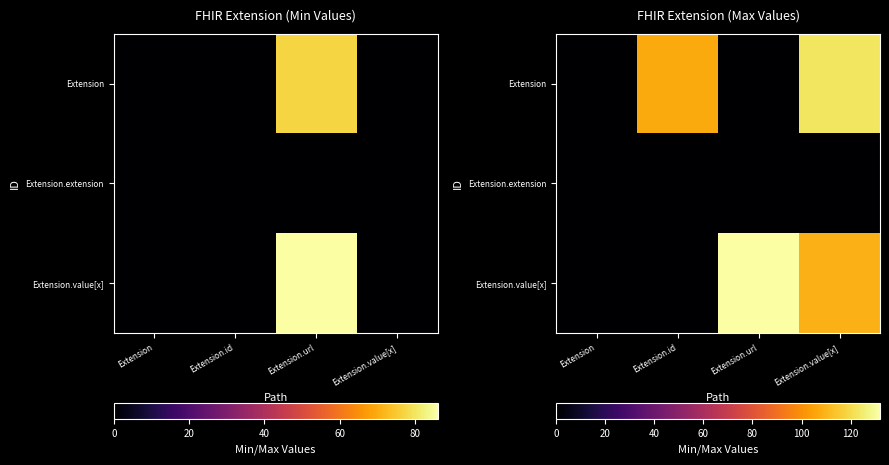

What is the approximate value of Extension.value[x] at Extension.value[x], to the nearest 50?

100